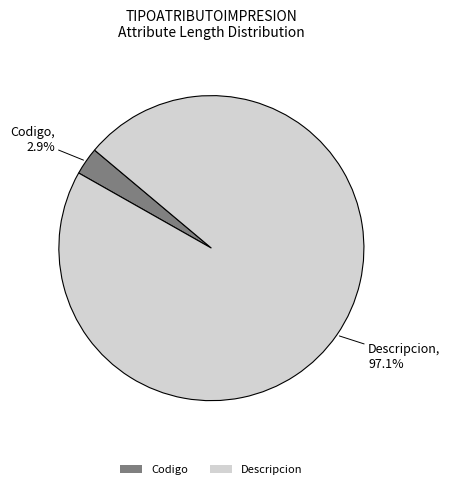

Which category has the biggest portion of the pie?

Descripcion